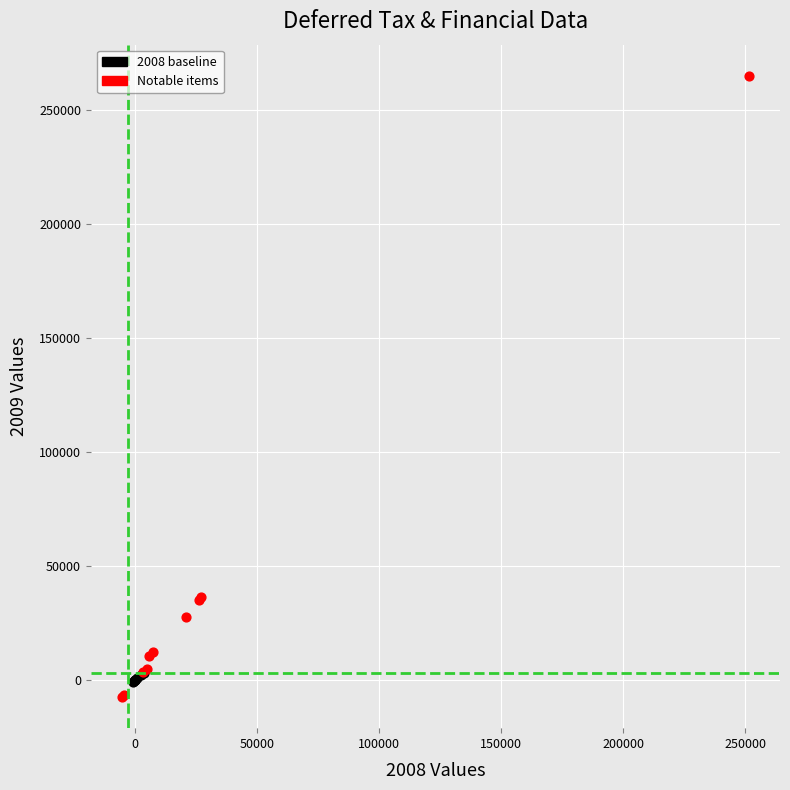

Which series contains the highest Y value?

Notable items